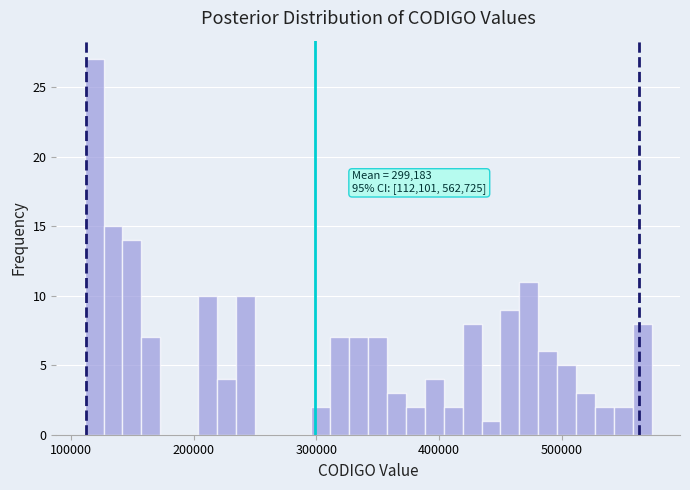

Read against the x-axis, roughly where is the centre of the tallest bar?

120000